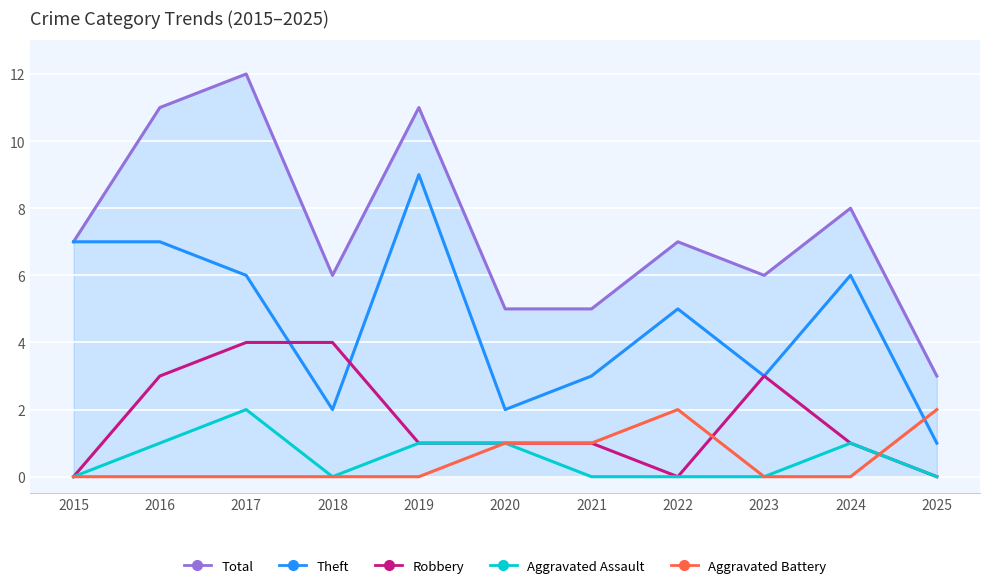

Which label corresponds to the largest value in the chart?

2017